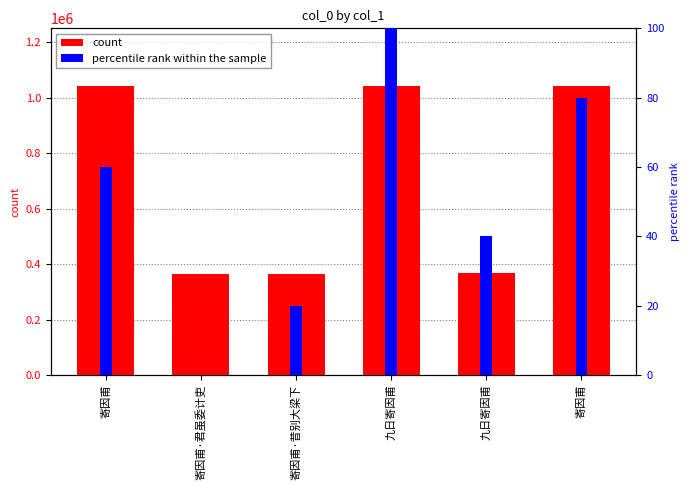

At which category is the sum across all series the highest?

九日寄因甫